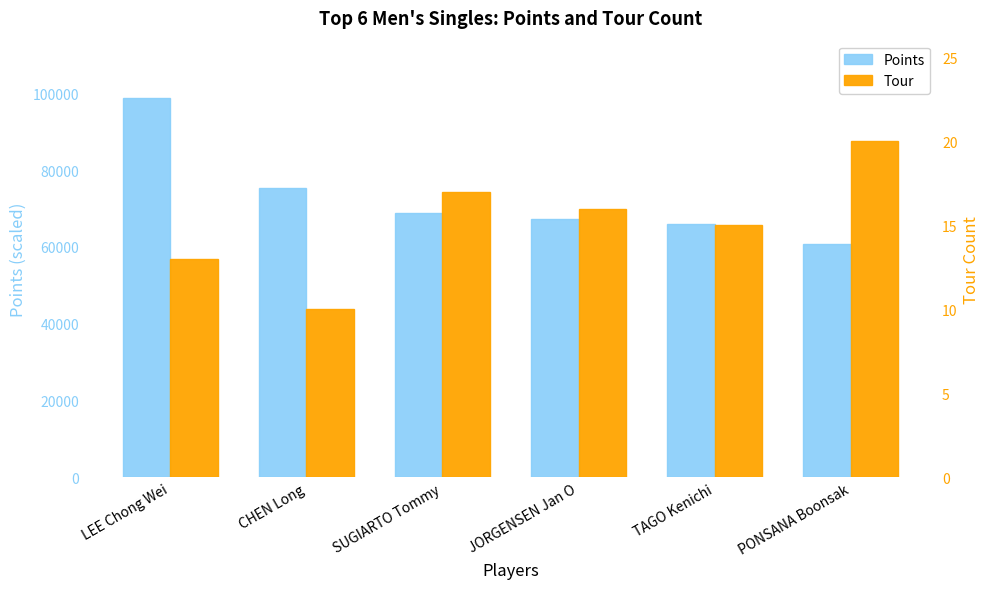

At which category is the sum across all series the highest?

LEE Chong Wei